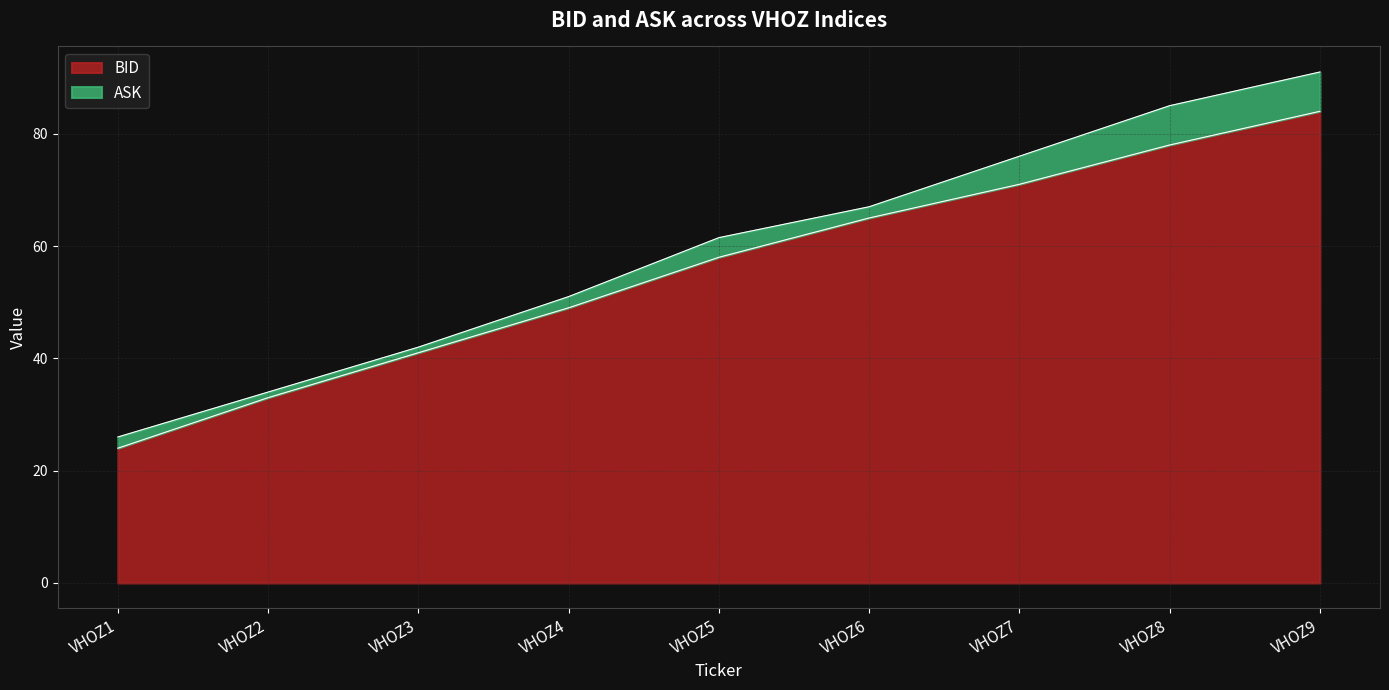

What is the difference between the second highest and second lowest values in the ASK series?

51.0